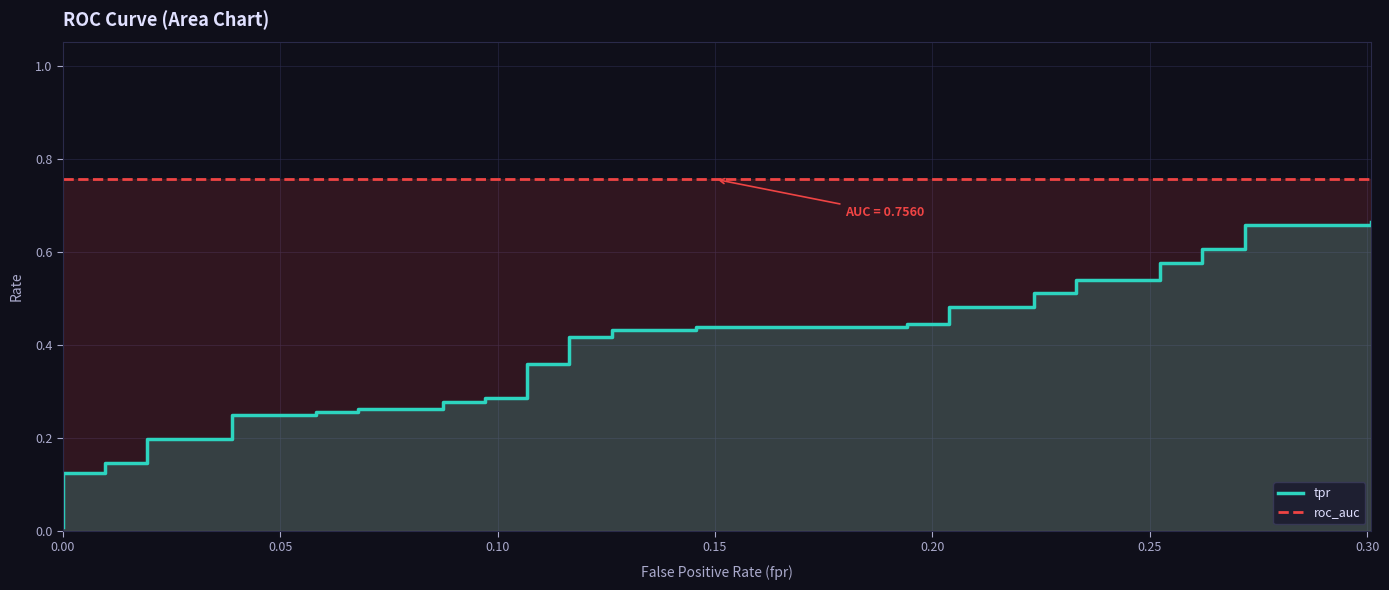

How many lines are shown in the chart?

2